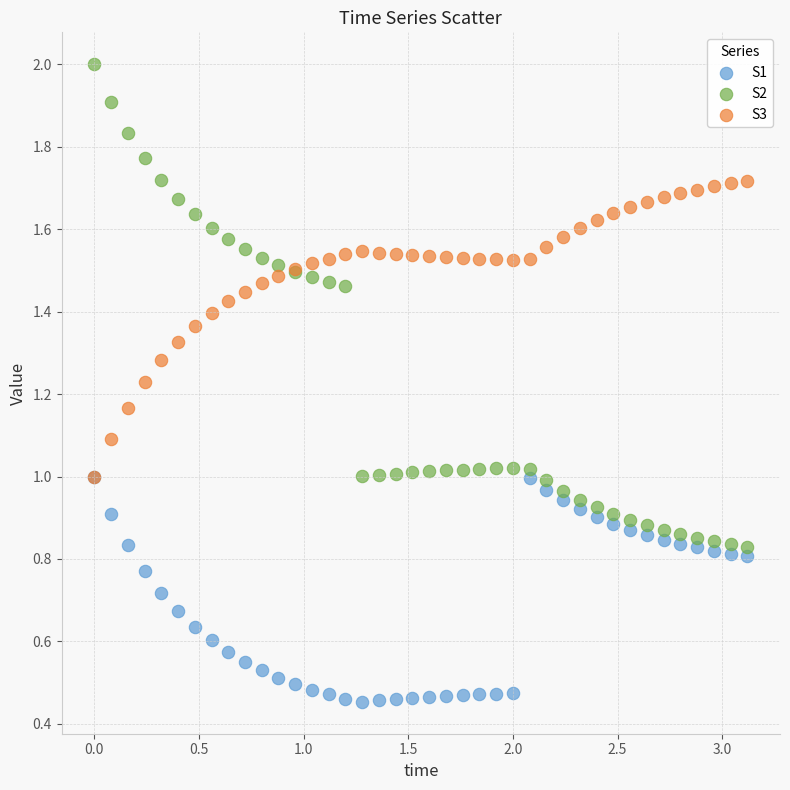

What are all the series names shown in the legend?

S1, S2, S3